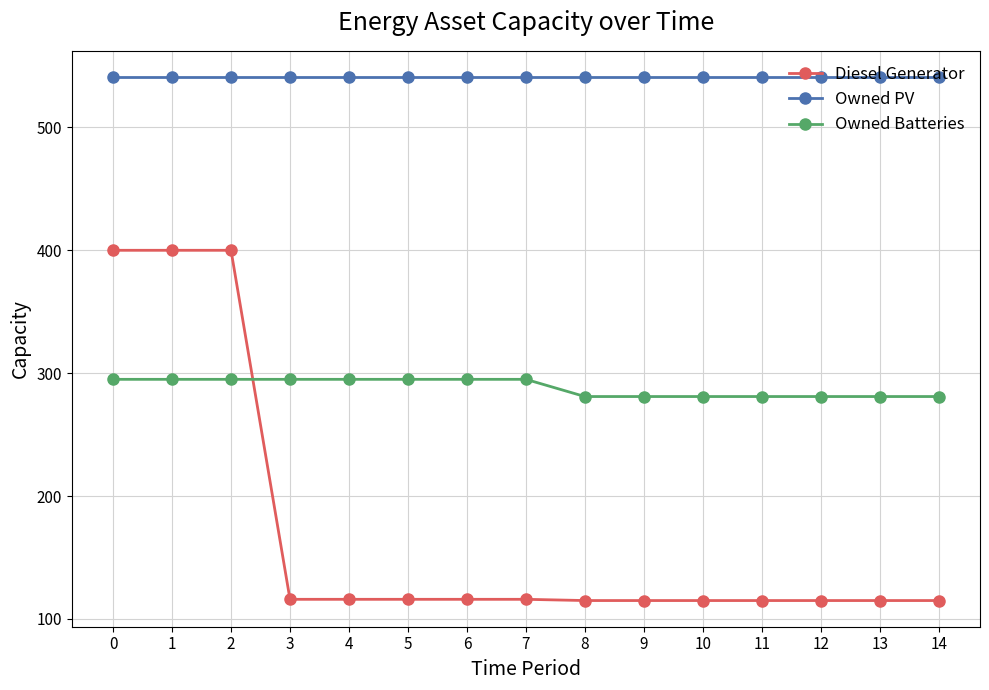

Which series has the widest spread of values?

Diesel Generator